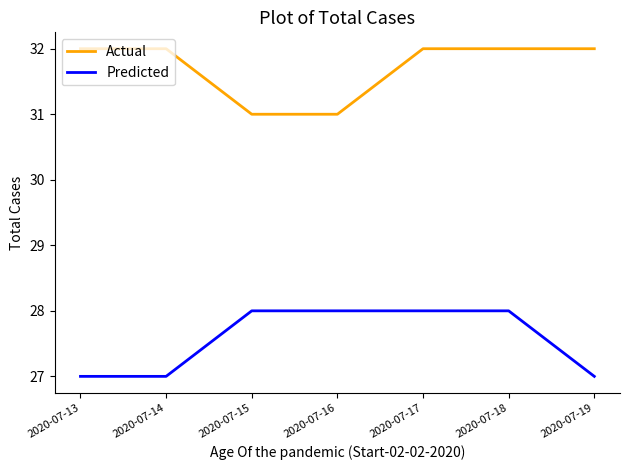

Reading right to left, transcribe all the data shown in this chart.

Actual: 2020-07-19=32	2020-07-18=32	2020-07-17=32	2020-07-16=31	2020-07-15=31	2020-07-14=32	2020-07-13=32
Predicted: 2020-07-19=27	2020-07-18=28	2020-07-17=28	2020-07-16=28	2020-07-15=28	2020-07-14=27	2020-07-13=27